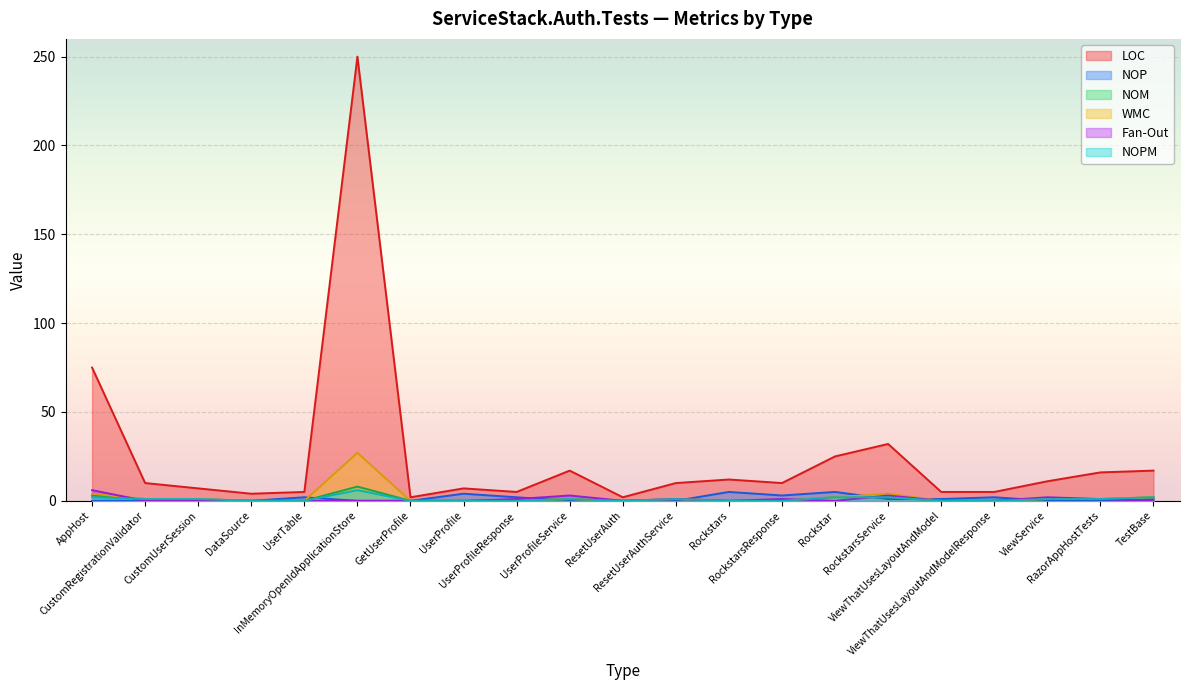

List the labels in order of WMC value, smallest first.

DataSource, UserTable, GetUserProfile, UserProfile, UserProfileResponse, ResetUserAuth, Rockstars, RockstarsResponse, ViewThatUsesLayoutAndModel, ViewThatUsesLayoutAndModelResponse, CustomRegistrationValidator, CustomUserSession, UserProfileService, ResetUserAuthService, ViewService, RazorAppHostTests, Rockstar, TestBase, AppHost, RockstarsService, InMemoryOpenIdApplicationStore